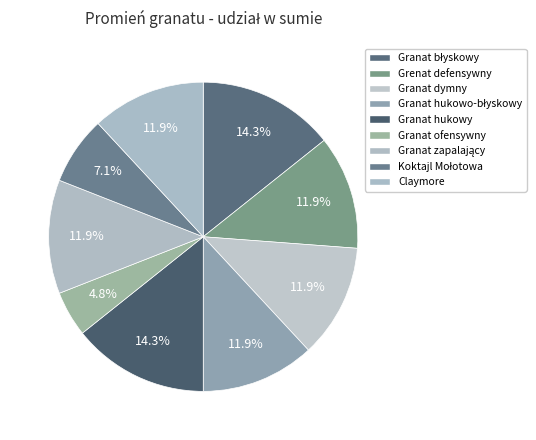

Between Granat dymny and Koktajl Mołotowa, which is larger?

Granat dymny